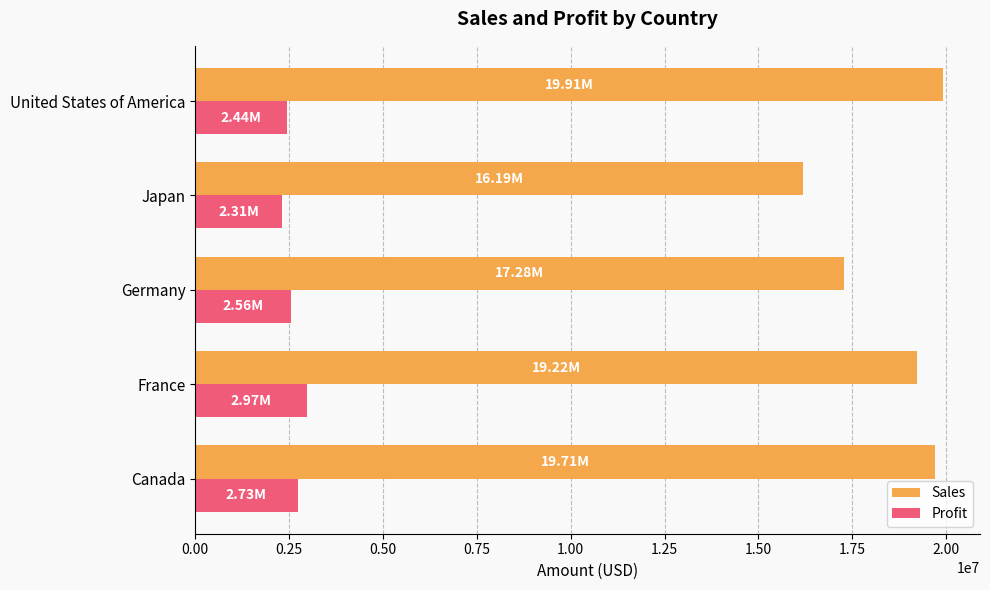

What is the minimum value shown in the chart?

2314852.9